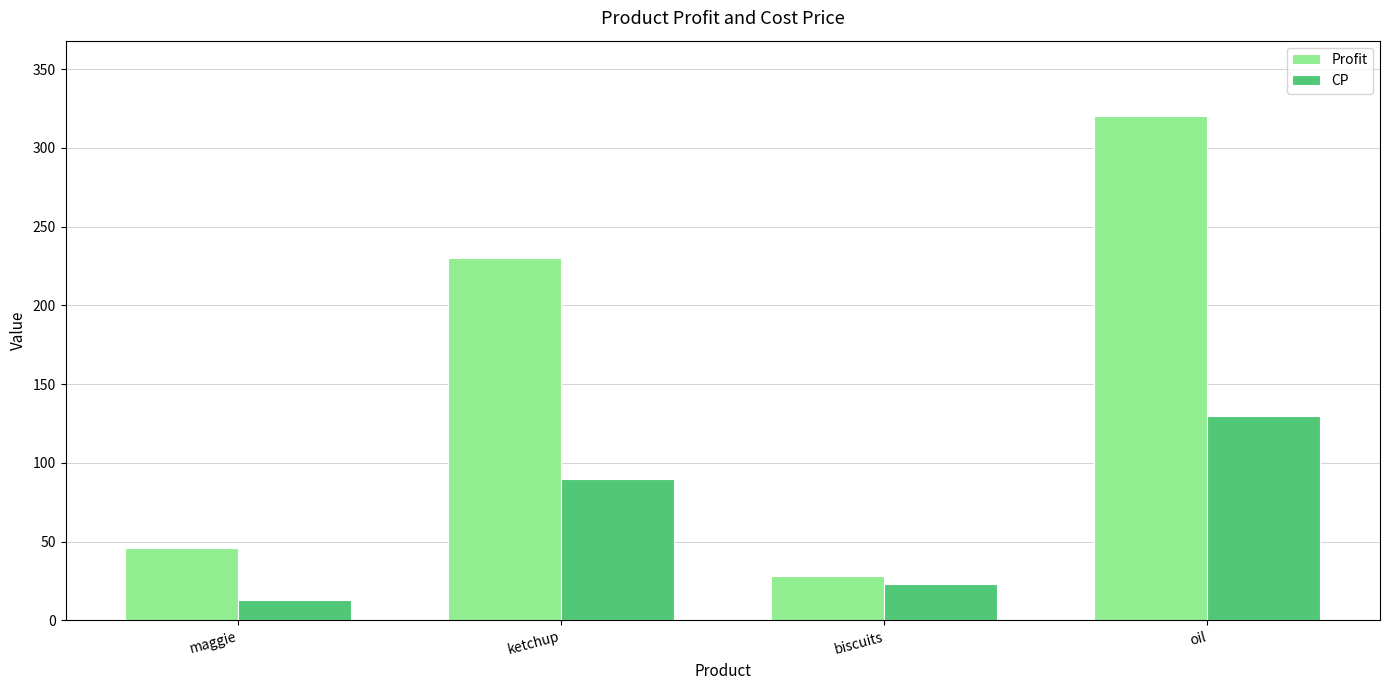

What is the sum of all Profit values?

624